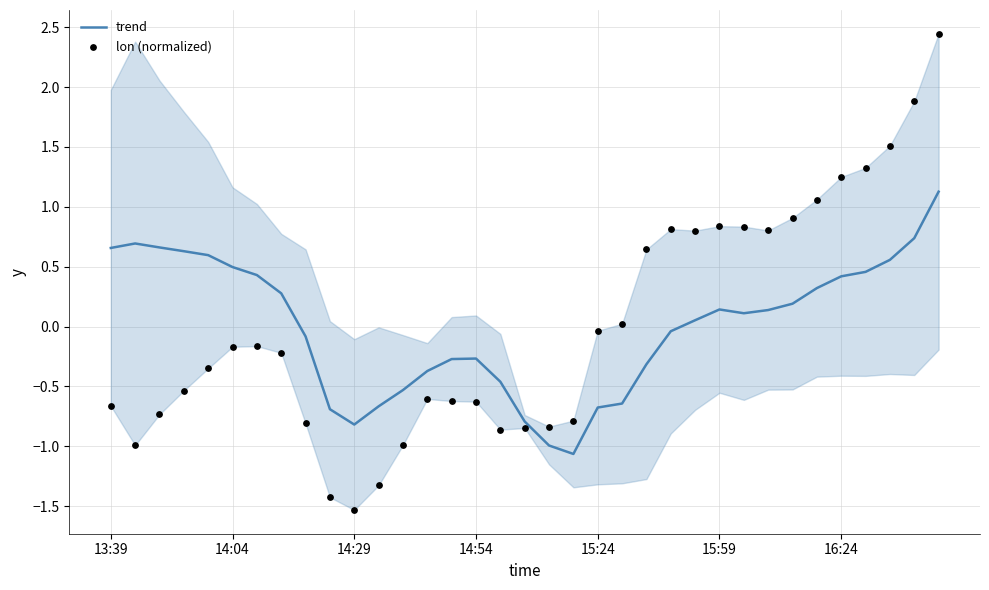

Which series has the widest spread of Y values?

lon (normalized)